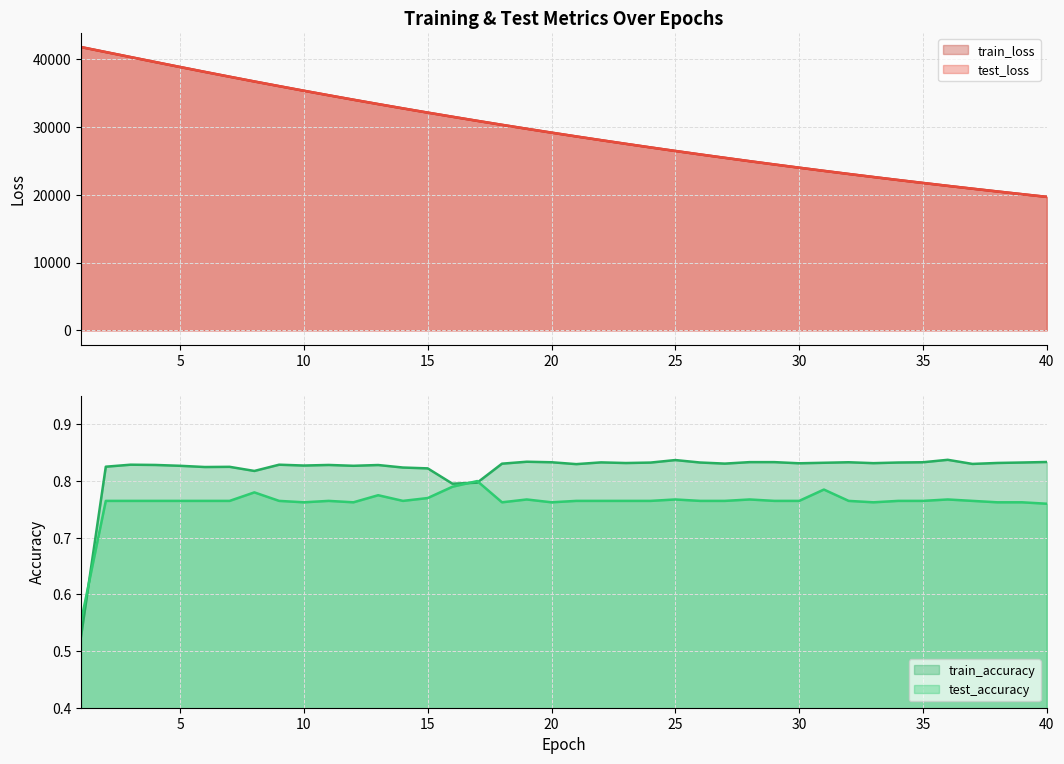

True or false: test_loss and test_accuracy intersect in this chart.

False